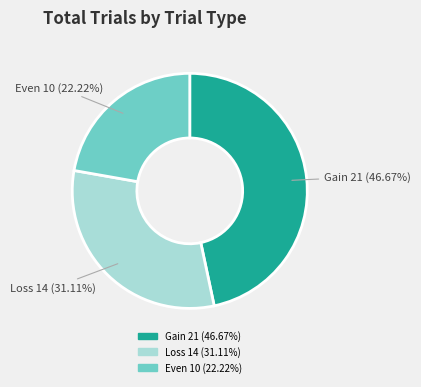

What is the ratio of the value at Loss to the value at Even?

1.4